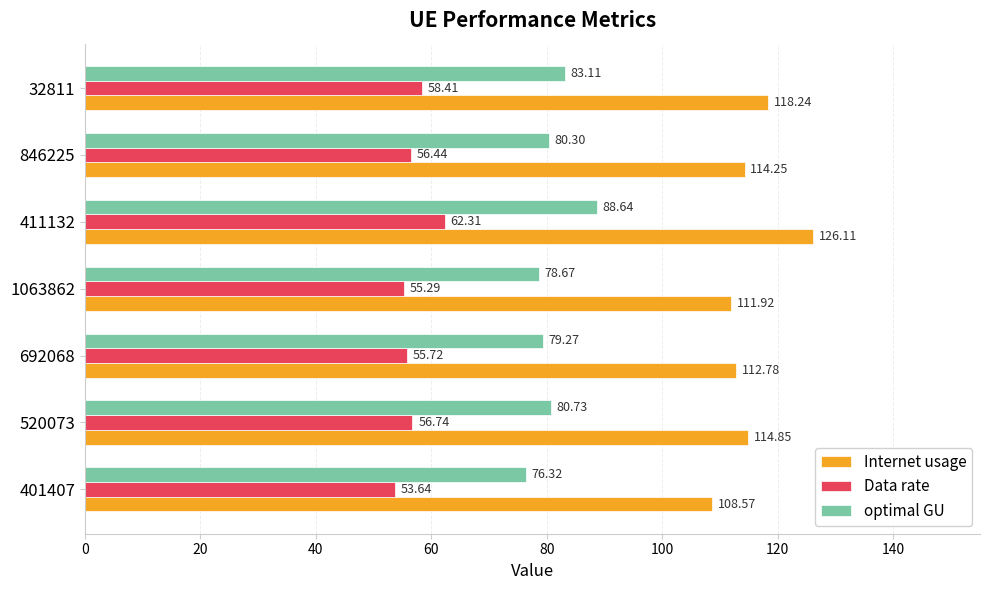

At which category is the sum across all series the highest?

411132